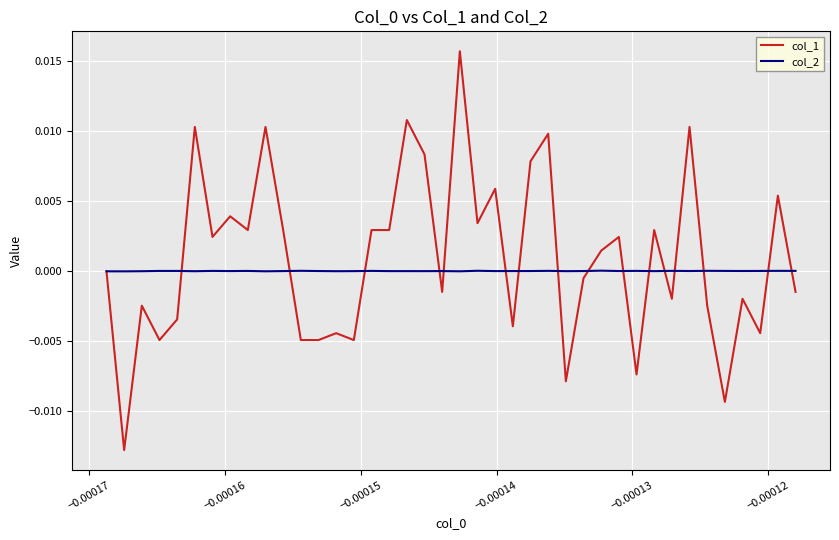

Which series has the widest spread of values?

col_1